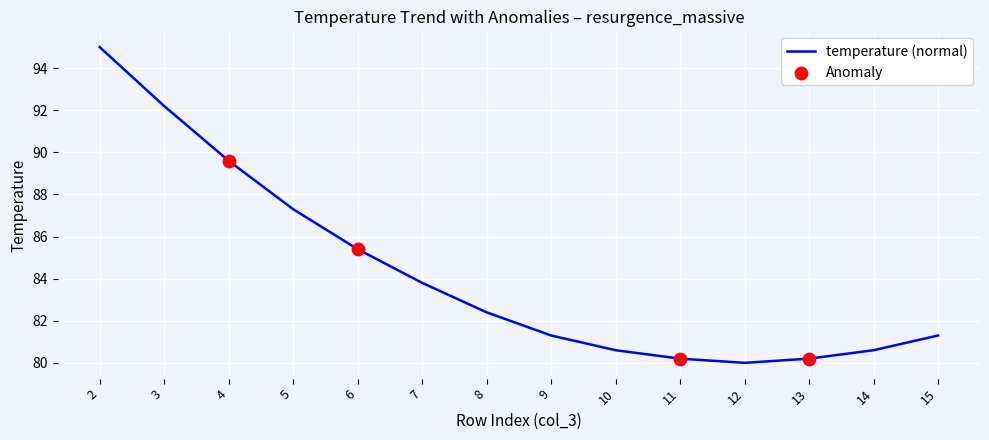

What is the ratio of the value at 2 to the value at 7?

1.1